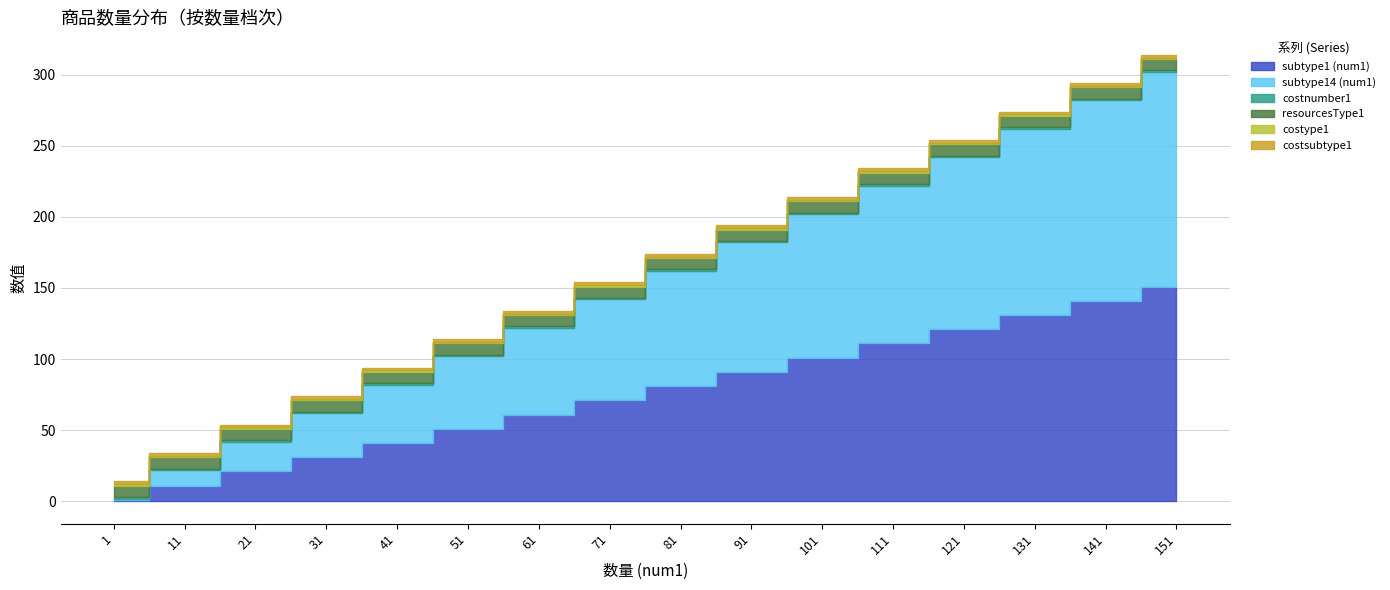

True or false: costype1 and resourcesType1 cross at least once.

False